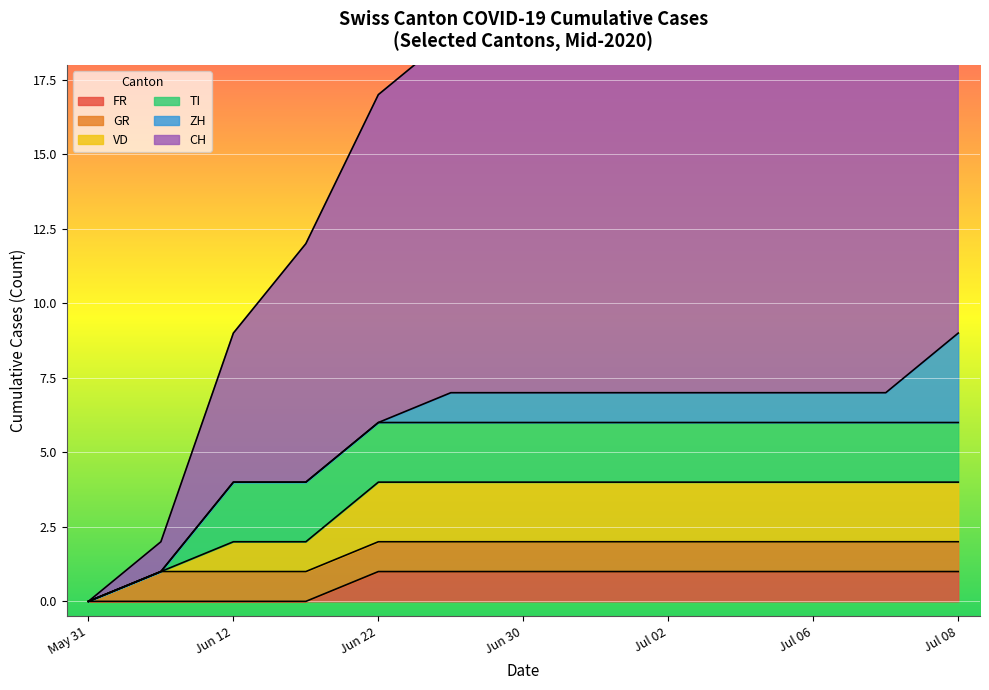

What is the difference between the CH values at 12 and 3?

4